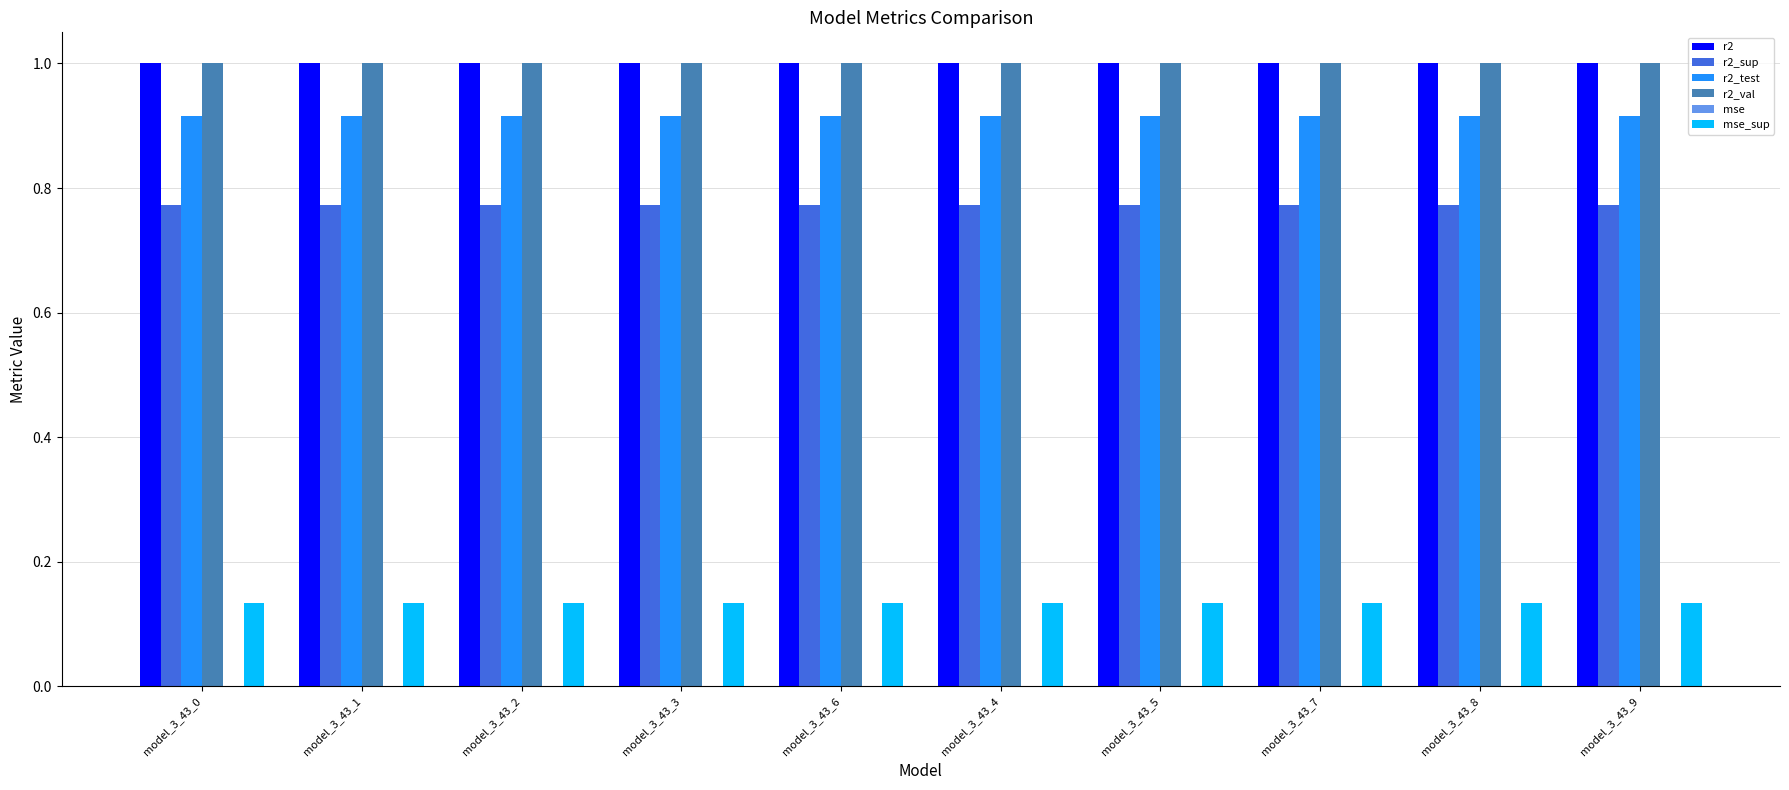

The r2_test series shows 0.6 at model_3_43_9. True or false?

False